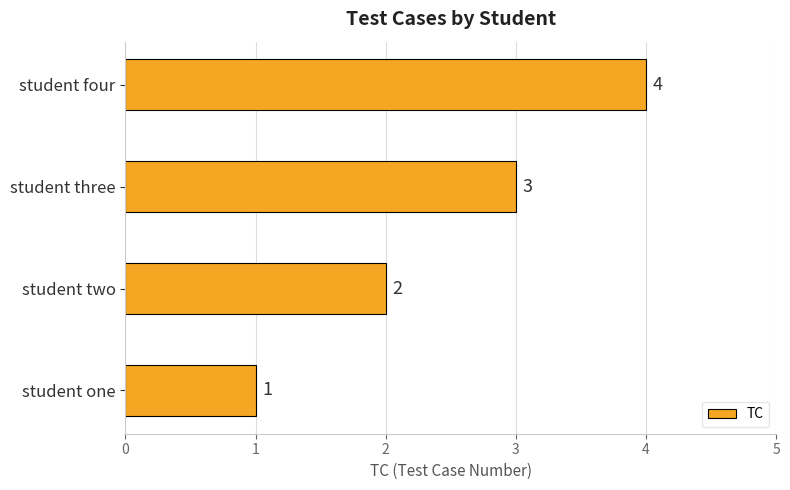

List the labels in order of value, smallest first.

student one, student two, student three, student four